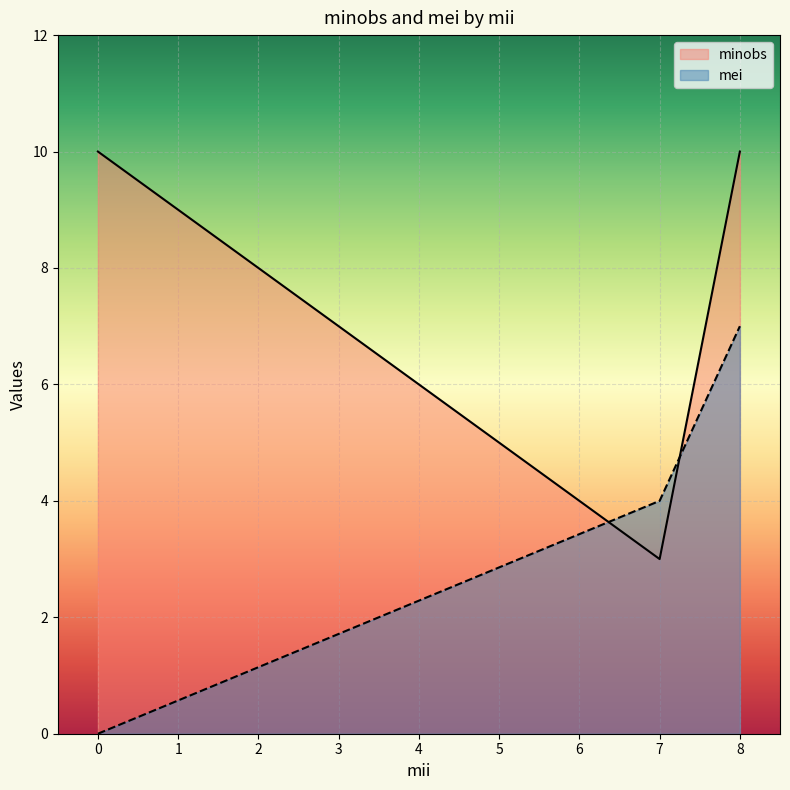

List the series in order of their peak value, highest first.

minobs, mei